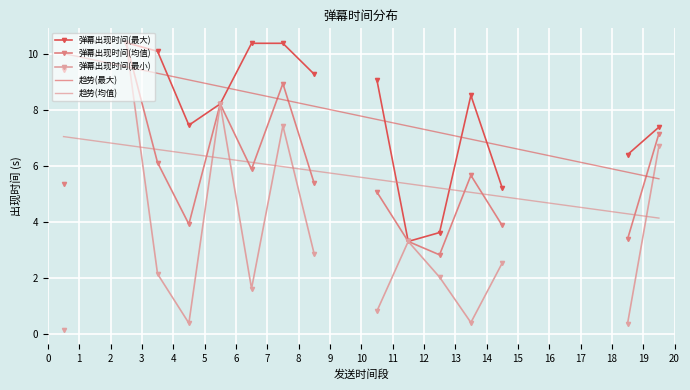

Which series has the largest range (max minus min)?

弹幕出现时间(最小)